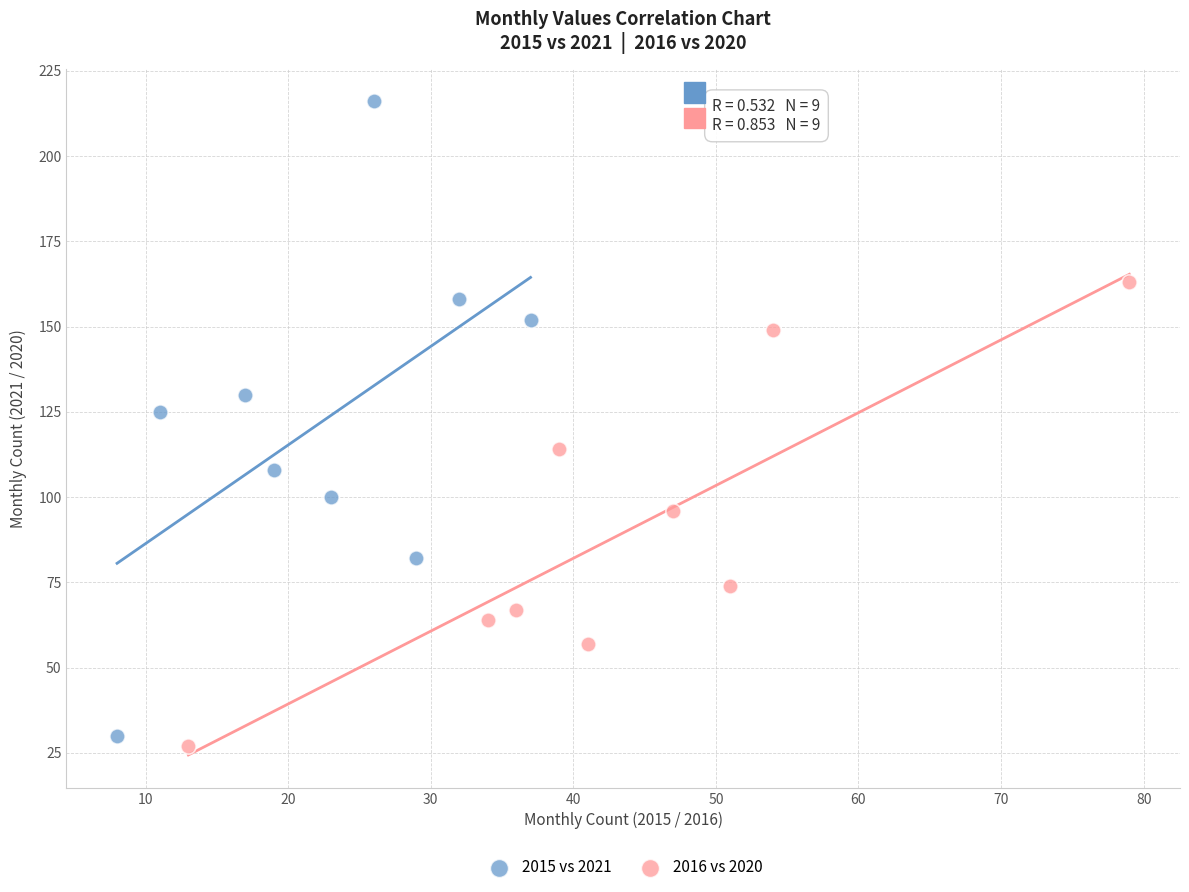

Which series contains the highest Y value?

2015 vs 2021